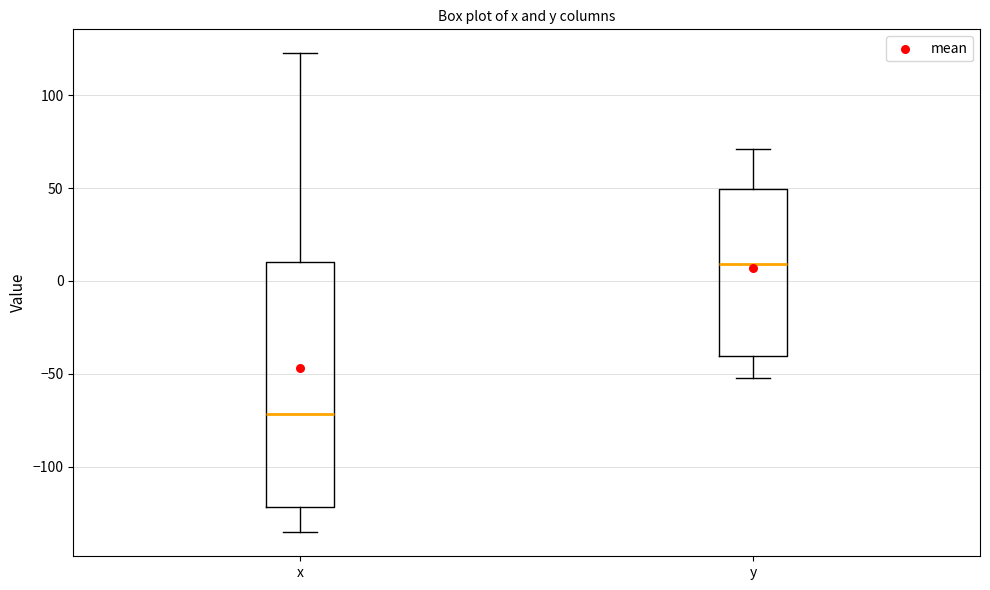

Reading left to right, read every box against the y-axis: the position of its median line, the range the box covers, and the ends of its whiskers. The values are not printed on the chart, so give them approximately, as read against the axis.

x: median -70, box -120 to 10, whiskers -135 to 125
y: median 10, box -40 to 50, whiskers -50 to 70